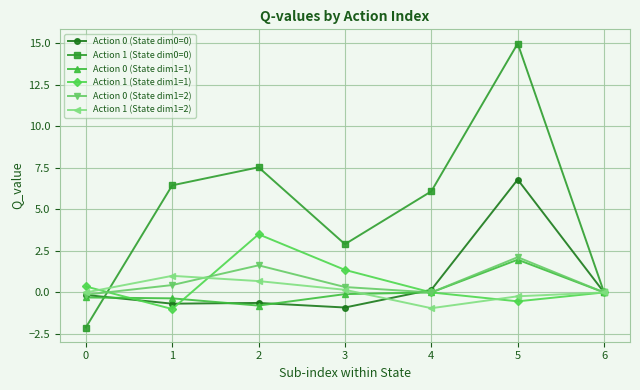

How many lines are shown in the chart?

6